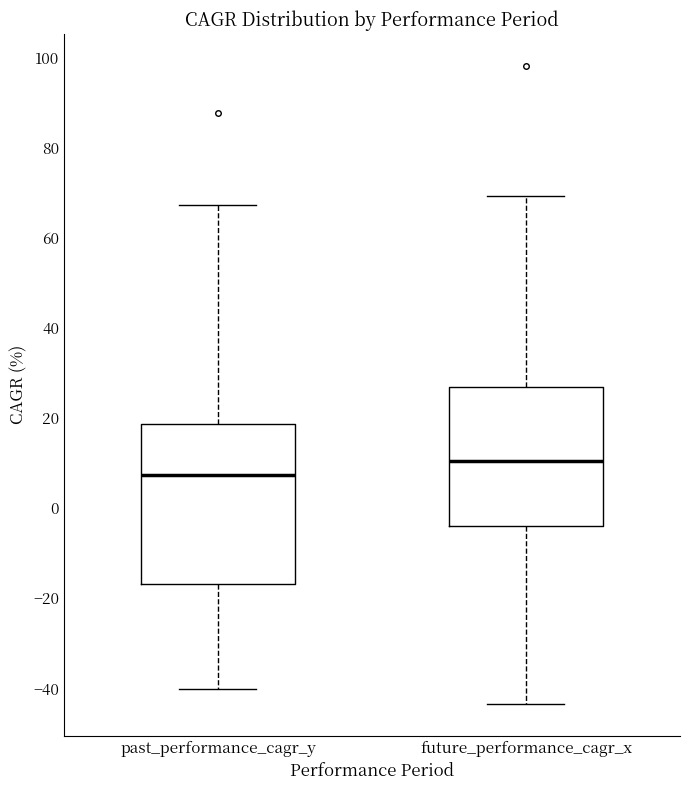

Which box's median line is the highest?

future_performance_cagr_x